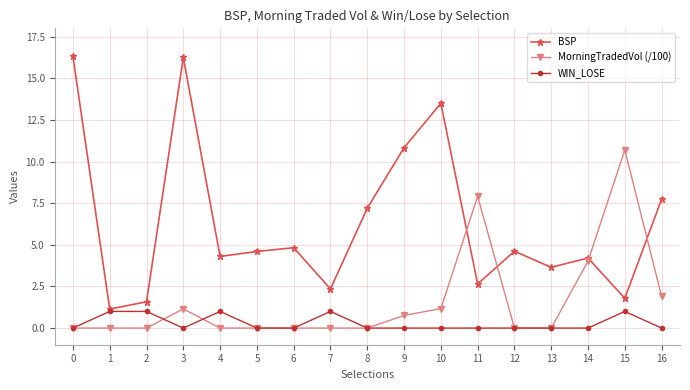

The value of BSP at 13 is 2.5. True or false?

False